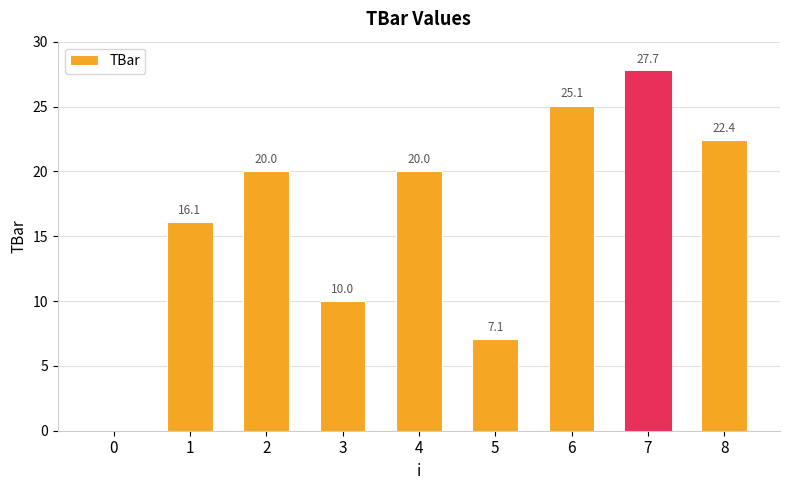

What is the sum of all values?

148.4